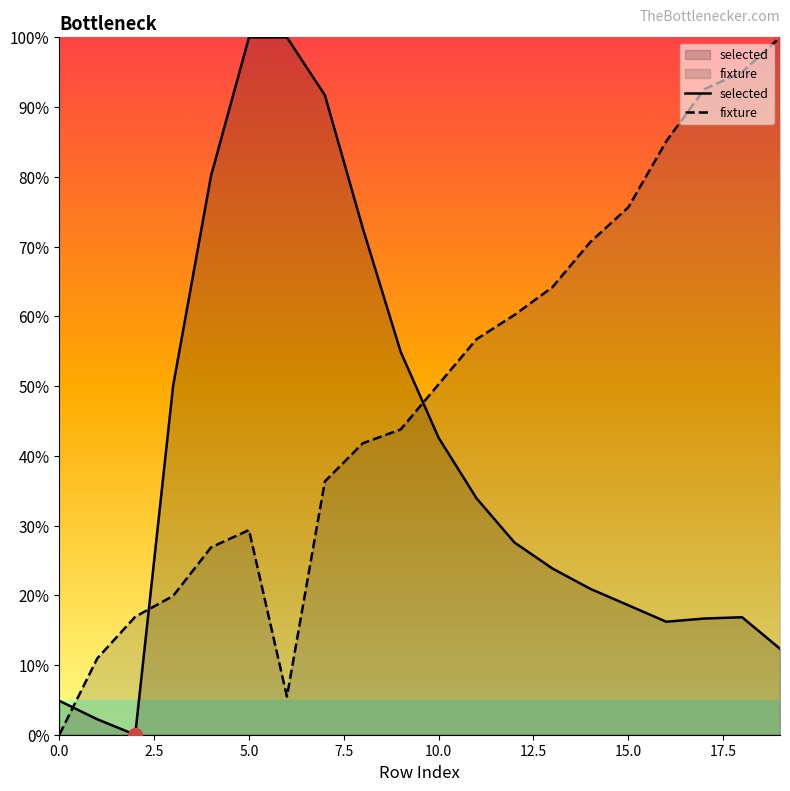

Between 17 and 18, which series saw the biggest shift?

fixture